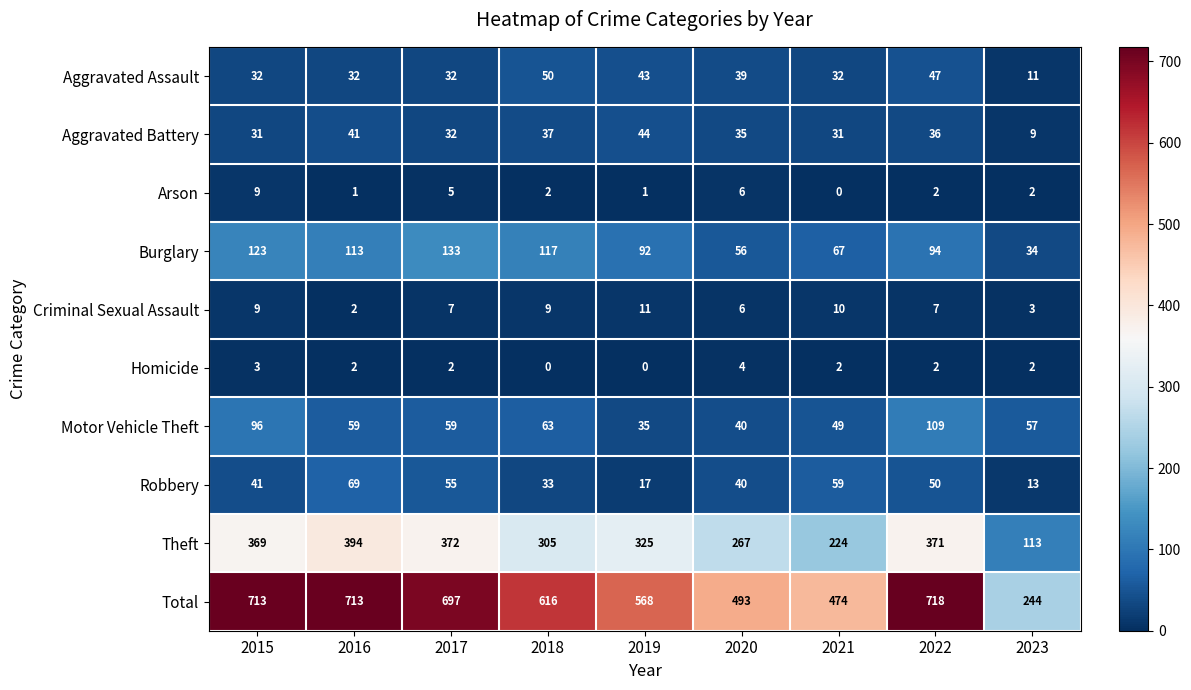

Which series has the largest total across all categories?

Total